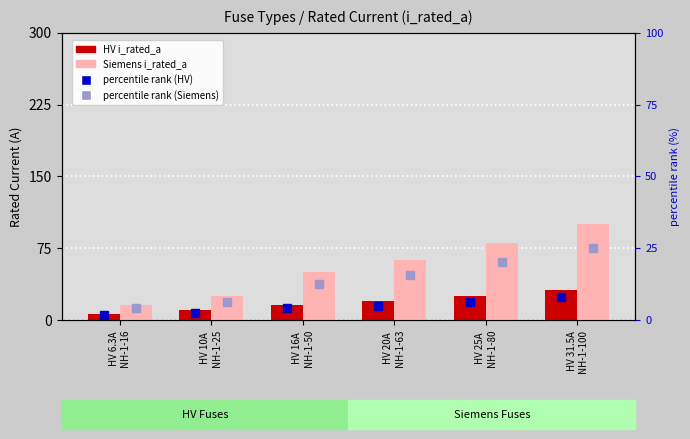

Is the value of Siemens i_rated_a at HV 25A
NH-1-80 greater than the value of HV i_rated_a at HV 10A
NH-1-25?

Yes